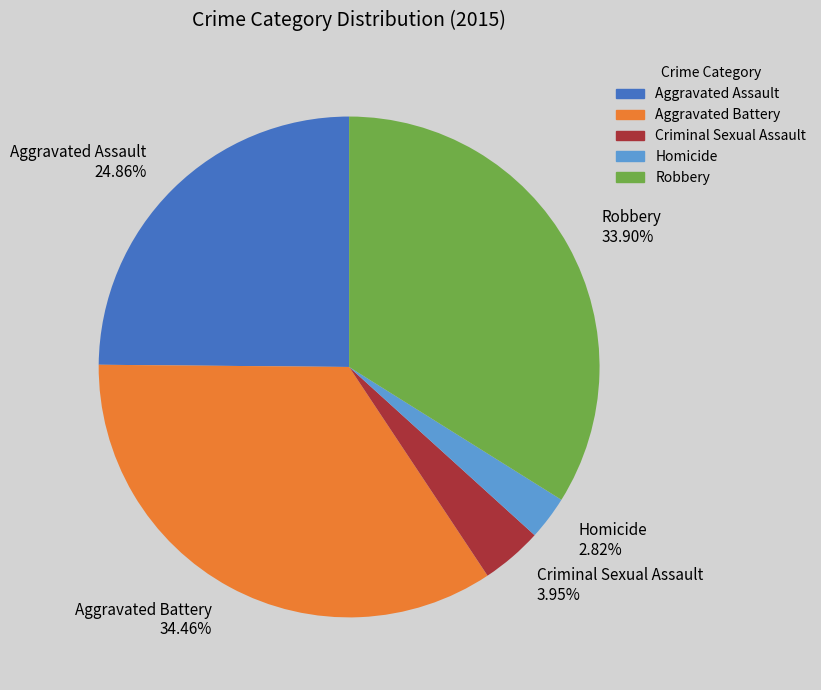

To the nearest percent, what is the difference between the largest and smallest slice percentages?

32%